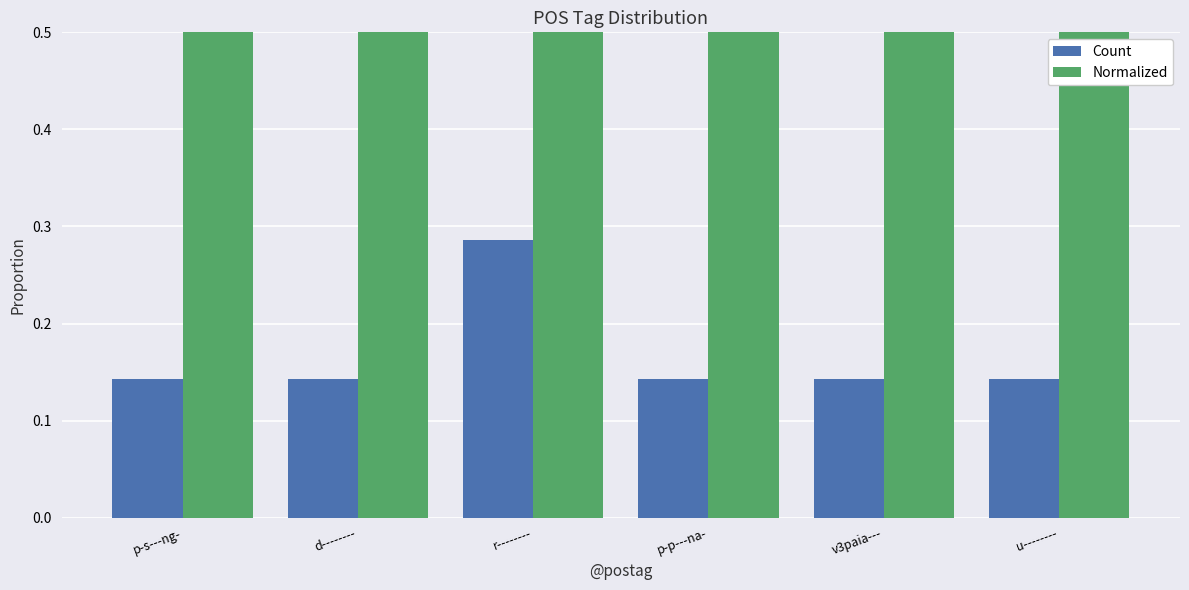

Which series has the largest range (max minus min)?

Normalized